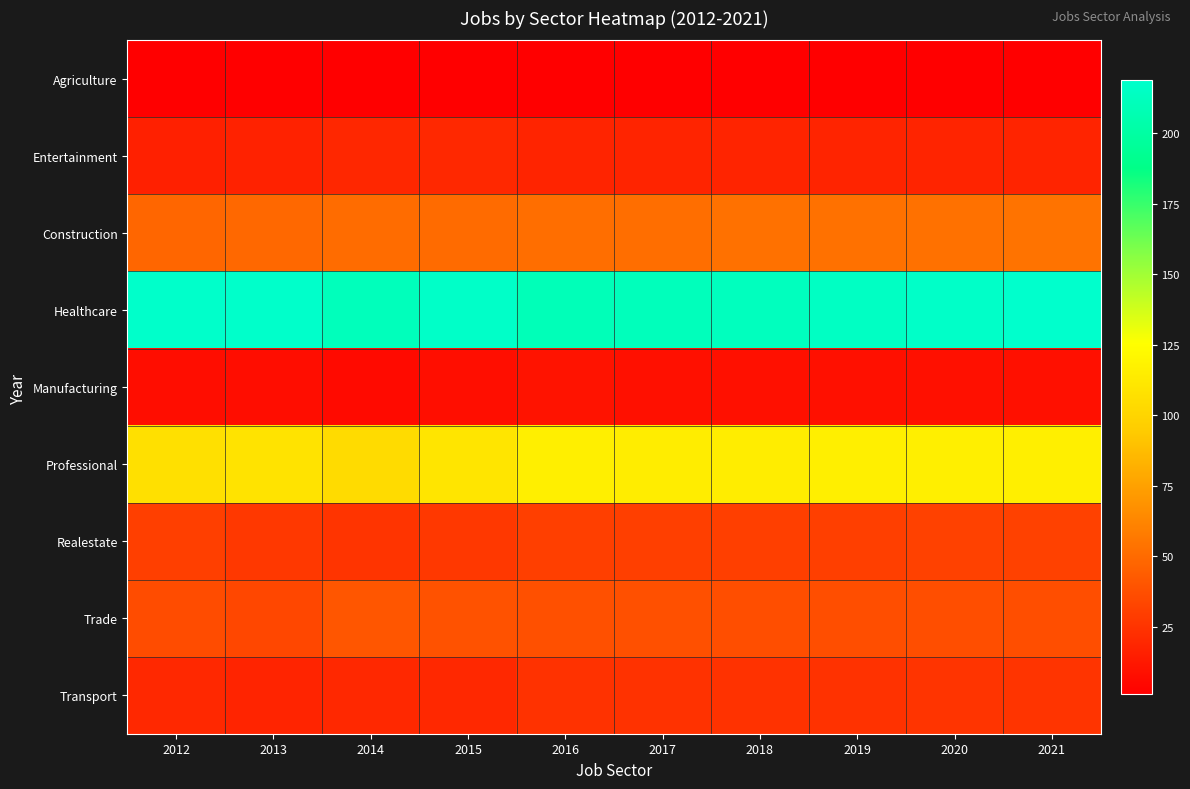

What is the total value across all series at 2014?

478